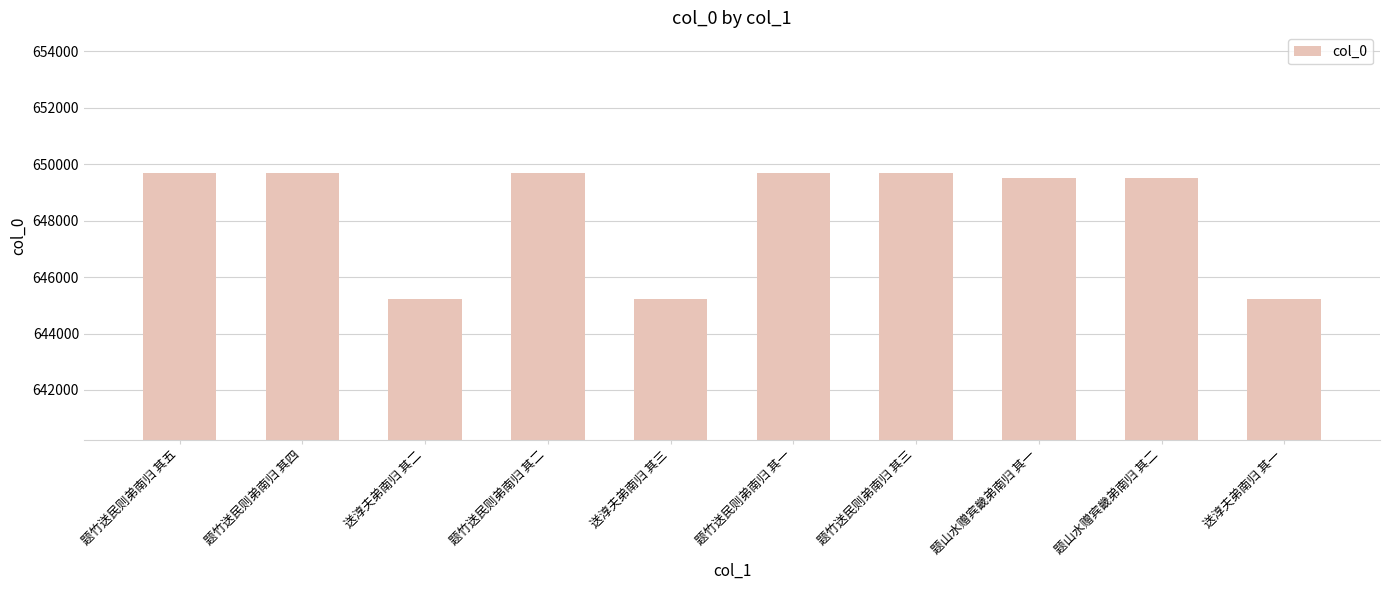

What is the label of the 5th bar from the left?

送淳夫弟南归 其三